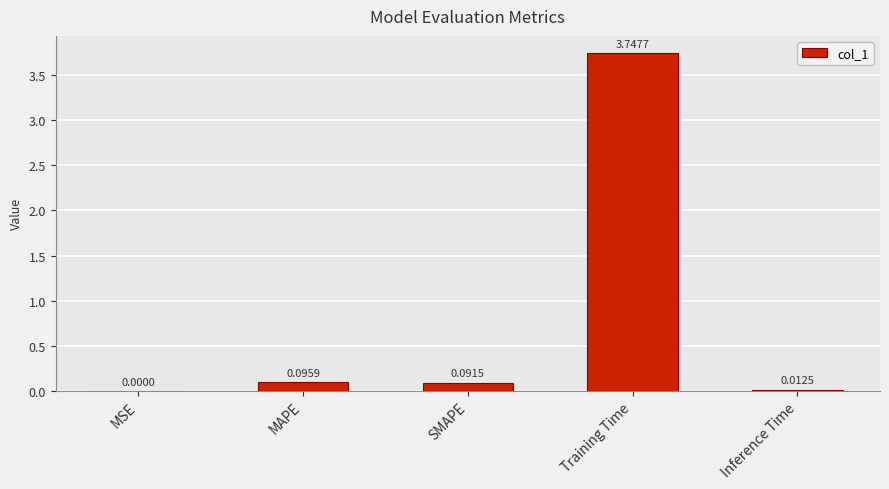

Which label corresponds to the largest value in the chart?

Training Time